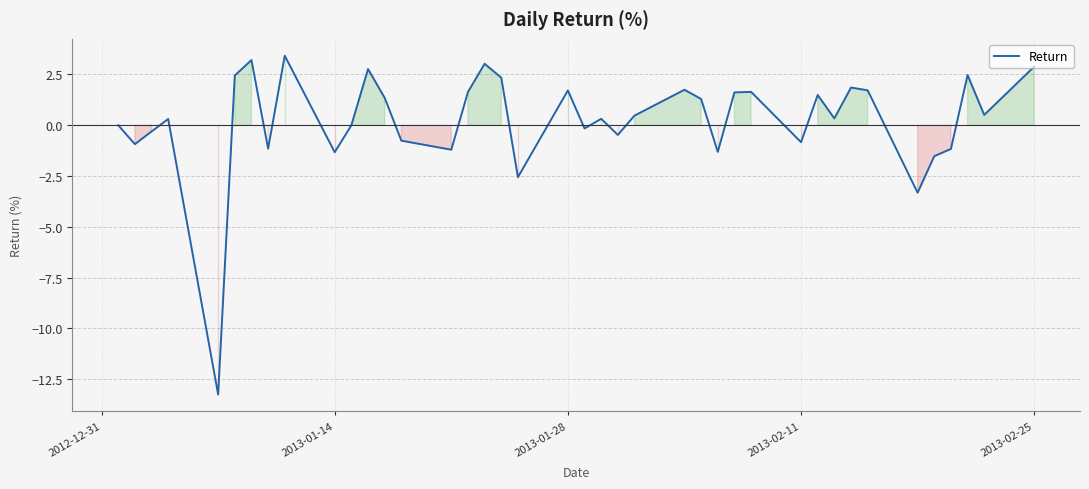

What is the minimum value shown in the chart?

-13.3